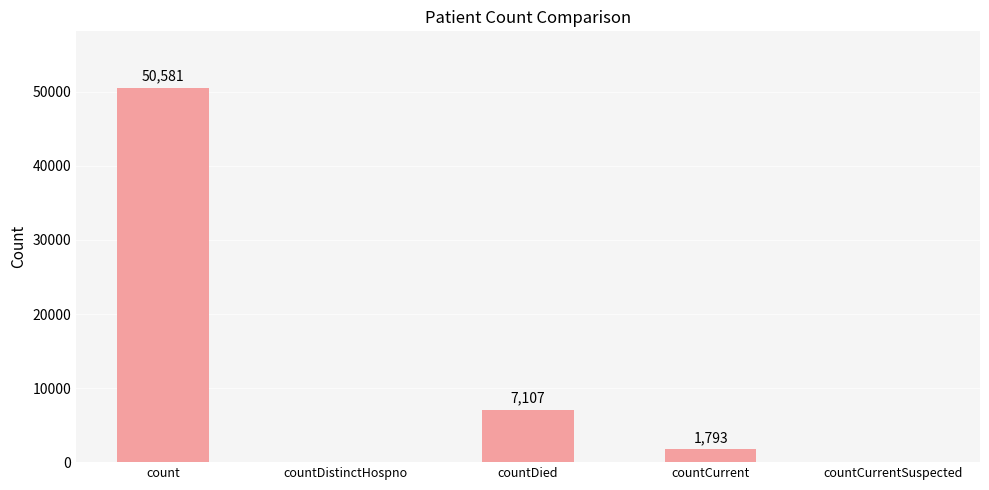

Does the chart contain stacked bars?

No